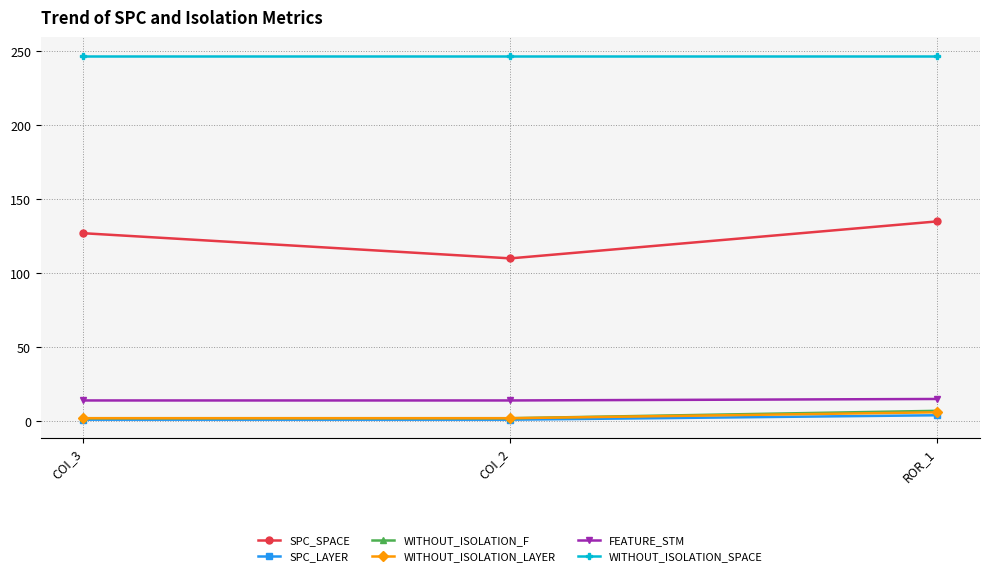

List the labels in order of SPC_SPACE value, smallest first.

COI_2, COI_3, ROR_1